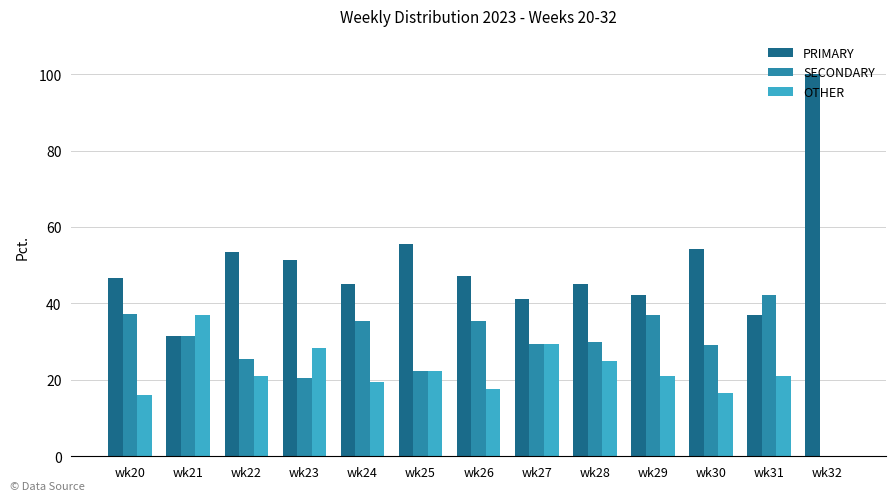

Is the value of OTHER at wk22 greater than the value of SECONDARY at wk22?

No